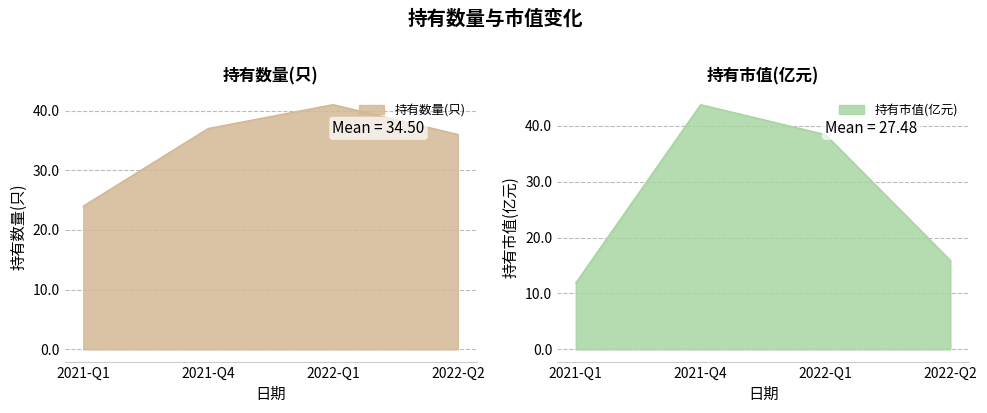

Where is the first local maximum for 持有市值(亿元)?

2021-Q4